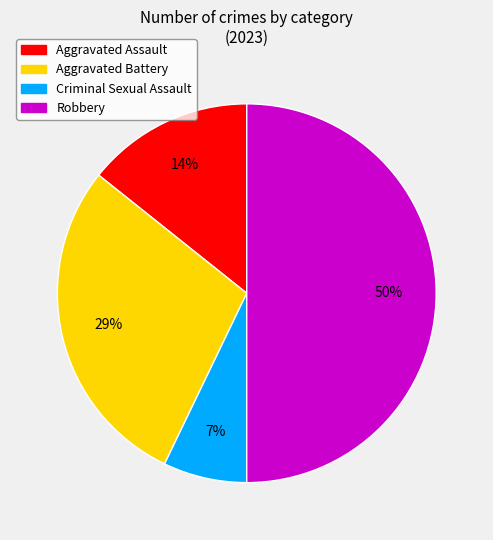

To the nearest percent, what is the difference between the Aggravated Assault and Criminal Sexual Assault slice percentages?

7%